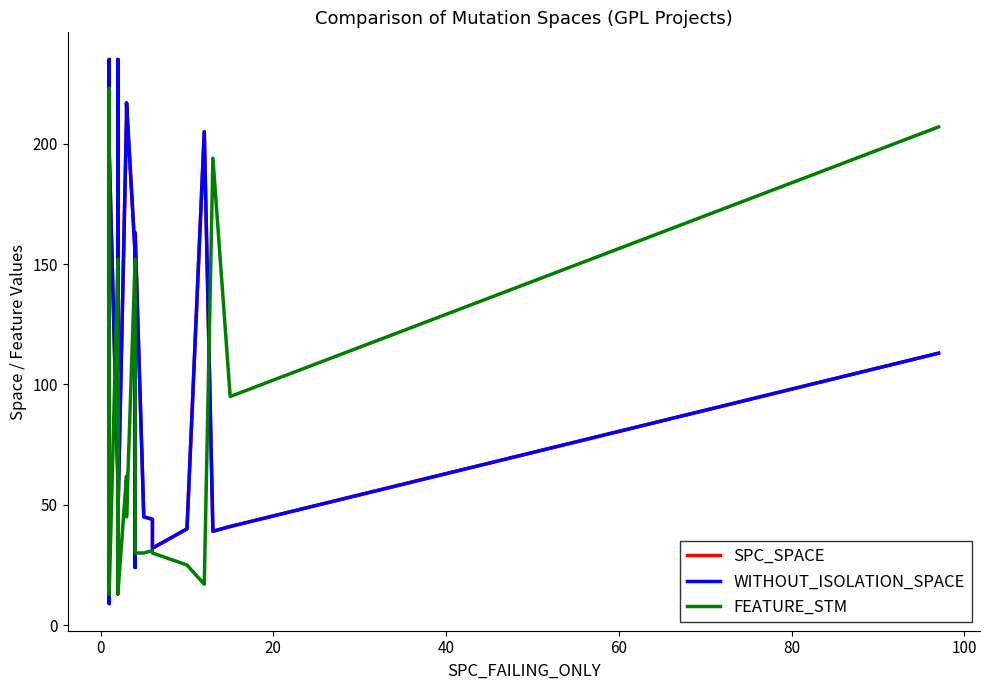

What is the greatest value displayed?

235